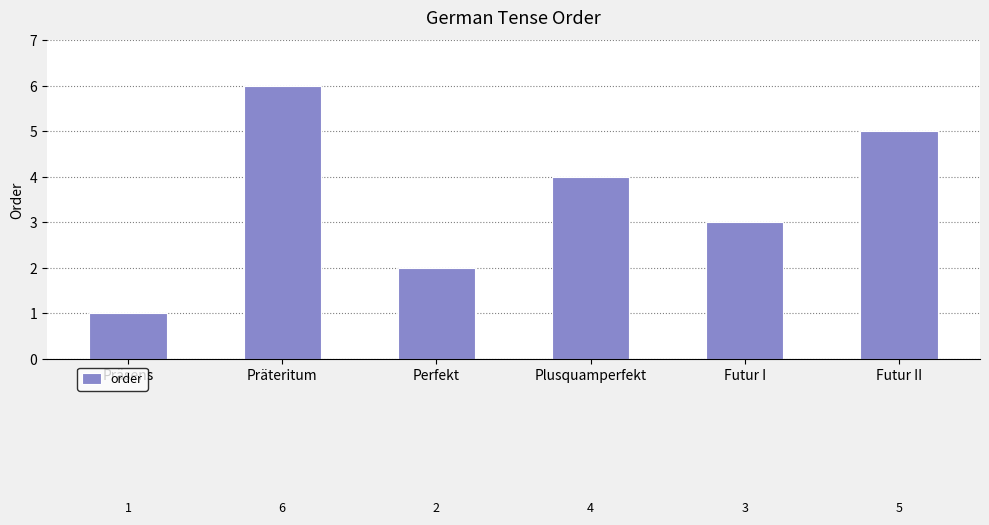

List the labels in order of value, largest first.

Präteritum, Futur II, Plusquamperfekt, Futur I, Perfekt, Präsens